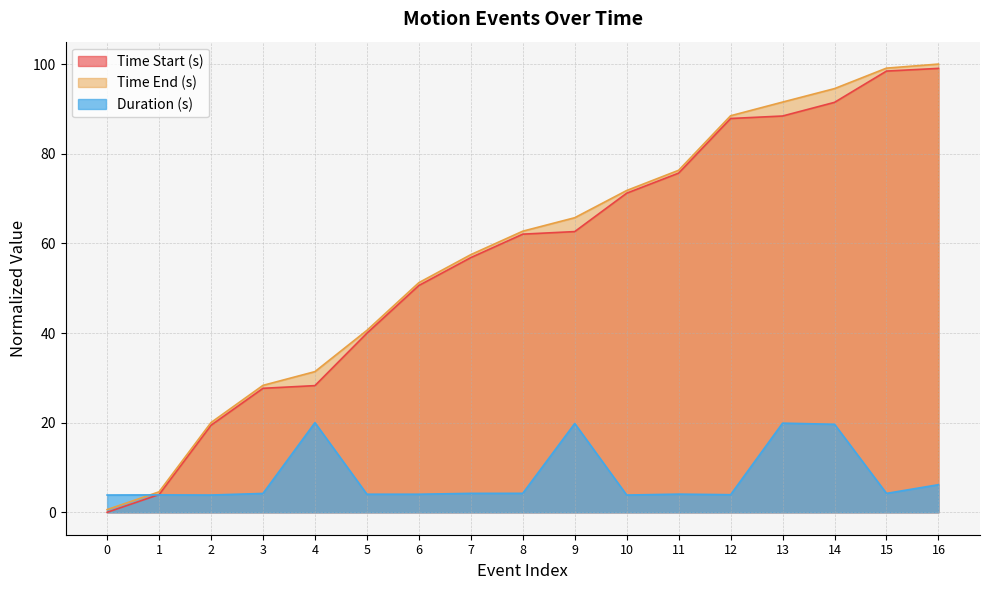

What is the minimum value for Time End (s)?

0.6